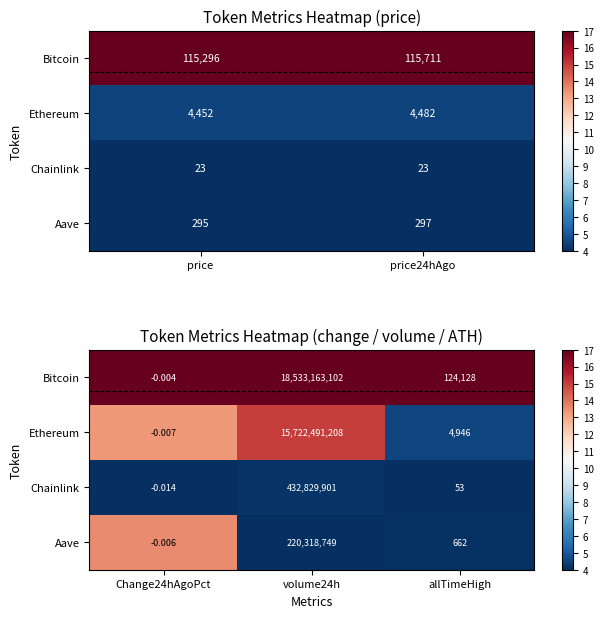

List the series in order of their overall mean, lowest first.

Chainlink, Aave, Ethereum, Bitcoin